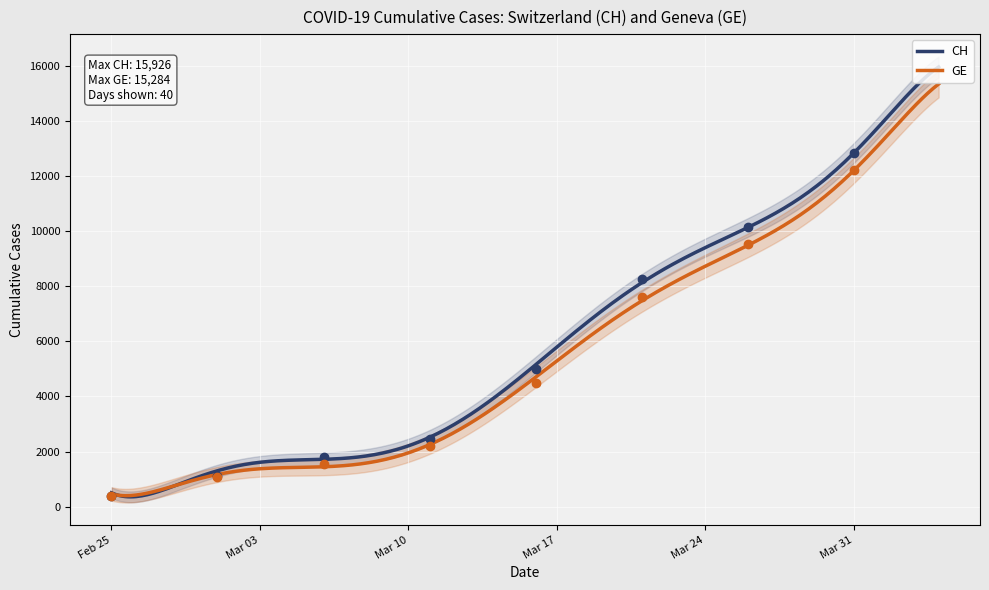

At which category is the sum across all series the highest?

2020-04-04